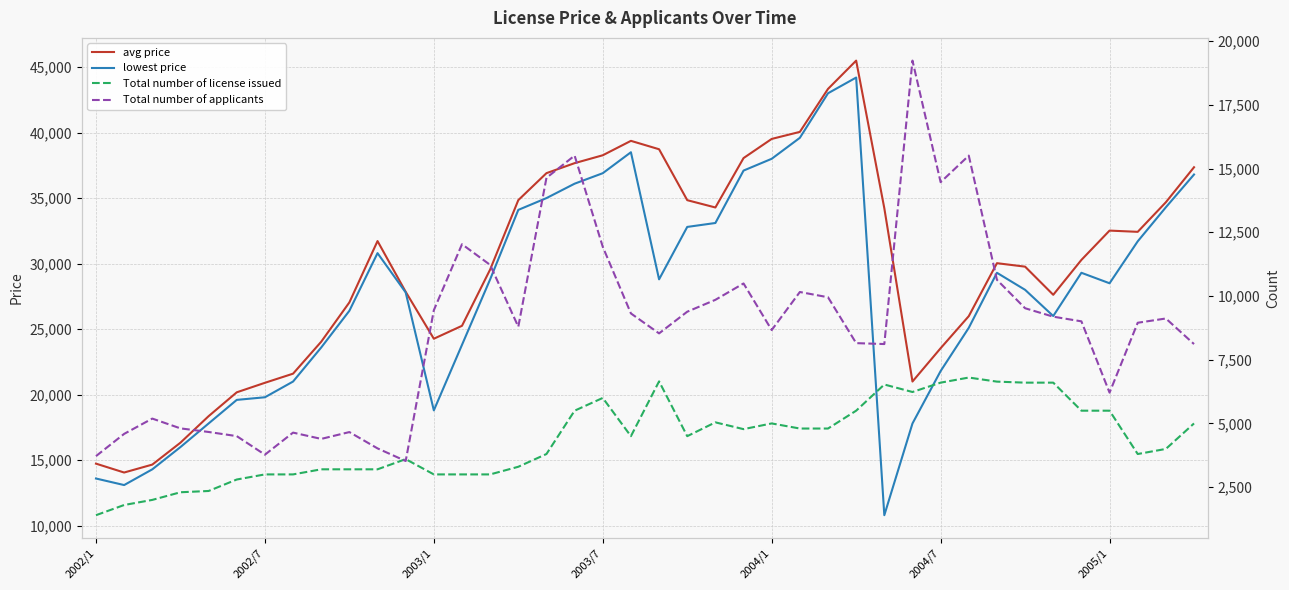

What value does the avg price series have at 2004/7?

23544